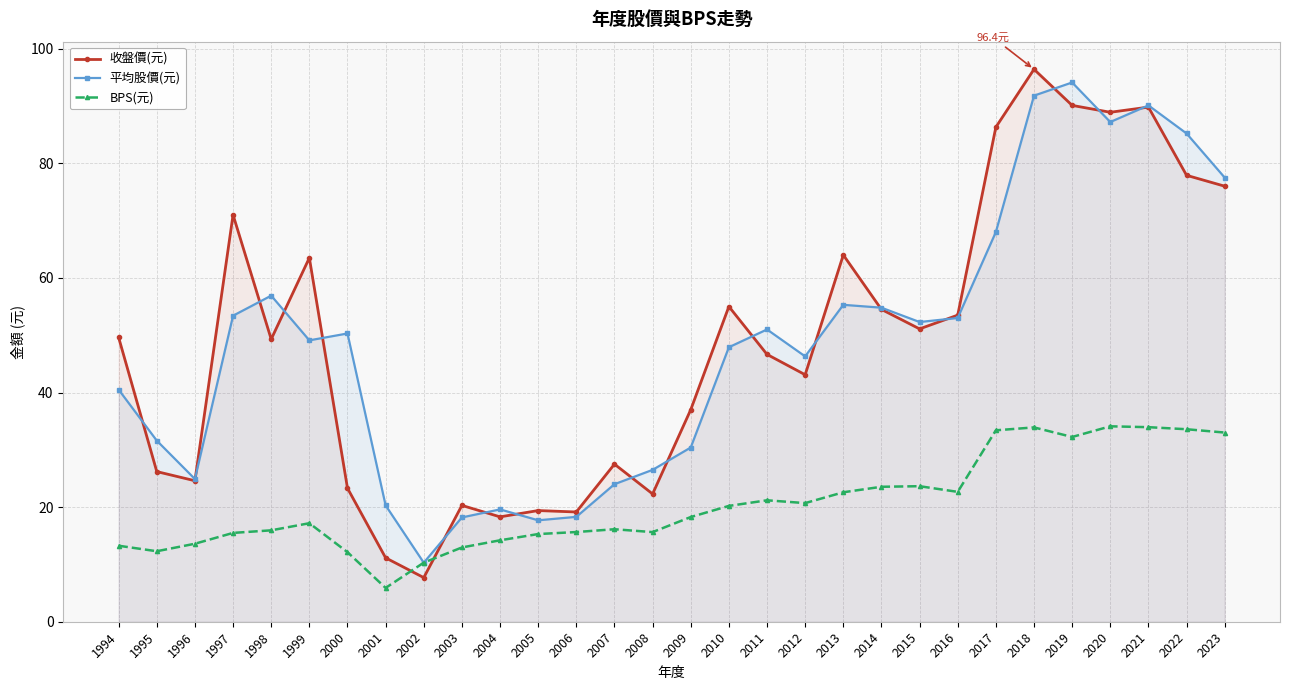

Reading left to right, what are all the values shown in this chart?

收盤價(元): 1994=49.6	1995=26.2	1996=24.6	1997=71.0	1998=49.3	1999=63.5	2000=23.3	2001=11.2	2002=7.7	2003=20.3	2004=18.3	2005=19.4	2006=19.1	2007=27.5	2008=22.3	2009=37.0	2010=55.0	2011=46.6	2012=43.1	2013=64.0	2014=54.5	2015=51.1	2016=53.5	2017=86.3	2018=96.4	2019=90.1	2020=88.9	2021=89.8	2022=77.9	2023=76.0
平均股價(元): 1994=40.5	1995=31.6	1996=24.9	1997=53.4	1998=56.9	1999=49.1	2000=50.3	2001=20.3	2002=10.3	2003=18.2	2004=19.6	2005=17.7	2006=18.3	2007=24.0	2008=26.5	2009=30.4	2010=47.9	2011=51.0	2012=46.3	2013=55.3	2014=54.8	2015=52.3	2016=53.0	2017=68.0	2018=91.8	2019=94.1	2020=87.2	2021=90.1	2022=85.2	2023=77.5
BPS(元): 1994=13.3	1995=12.3	1996=13.6	1997=15.5	1998=15.9	1999=17.2	2000=12.1	2001=5.9	2002=10.3	2003=13.0	2004=14.2	2005=15.3	2006=15.7	2007=16.1	2008=15.6	2009=18.3	2010=20.2	2011=21.2	2012=20.7	2013=22.6	2014=23.6	2015=23.6	2016=22.7	2017=33.4	2018=33.9	2019=32.2	2020=34.1	2021=34.0	2022=33.6	2023=33.0